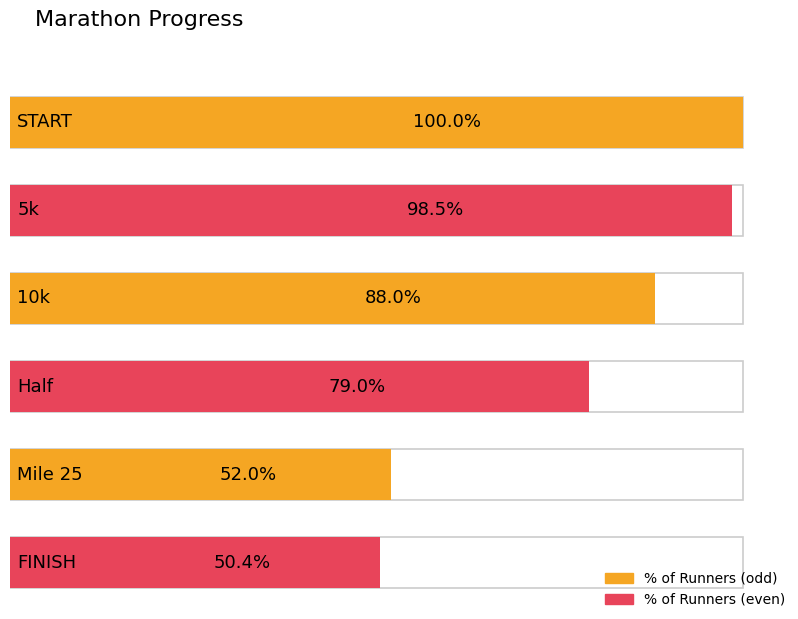

What is the label of the 5th bar from the right?

5k